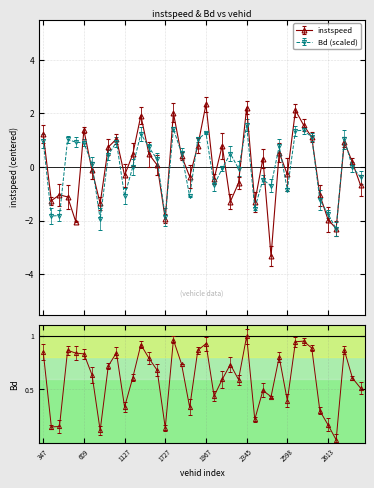

Count the number of data series in this chart.

2